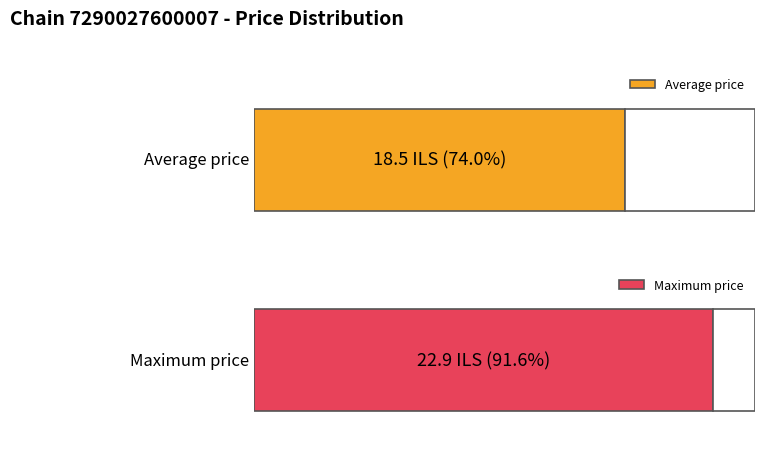

How many distinct data groups are displayed?

2